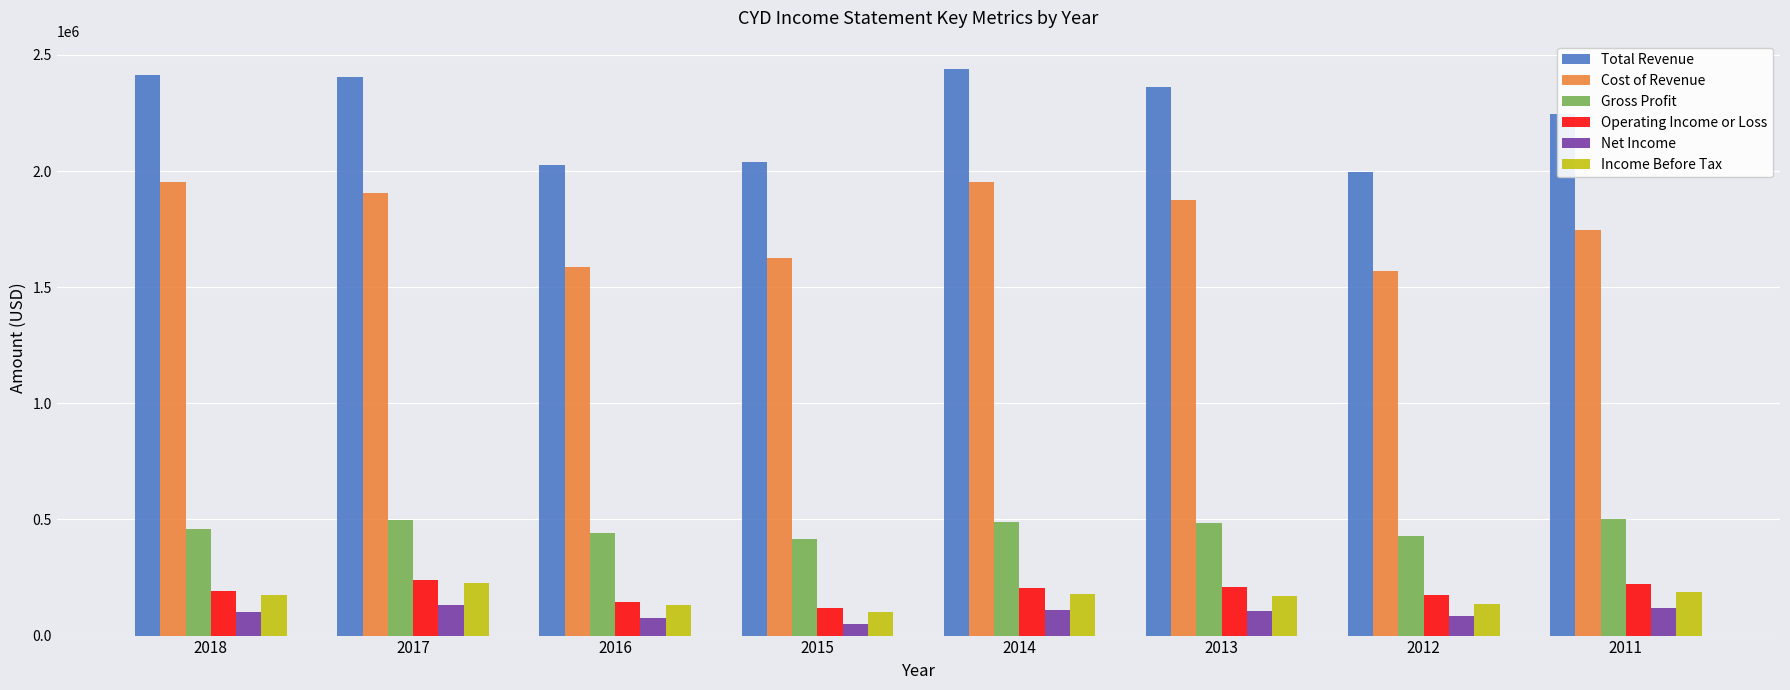

What is the value of the Cost of Revenue bar at the 8th from the left?

1745500